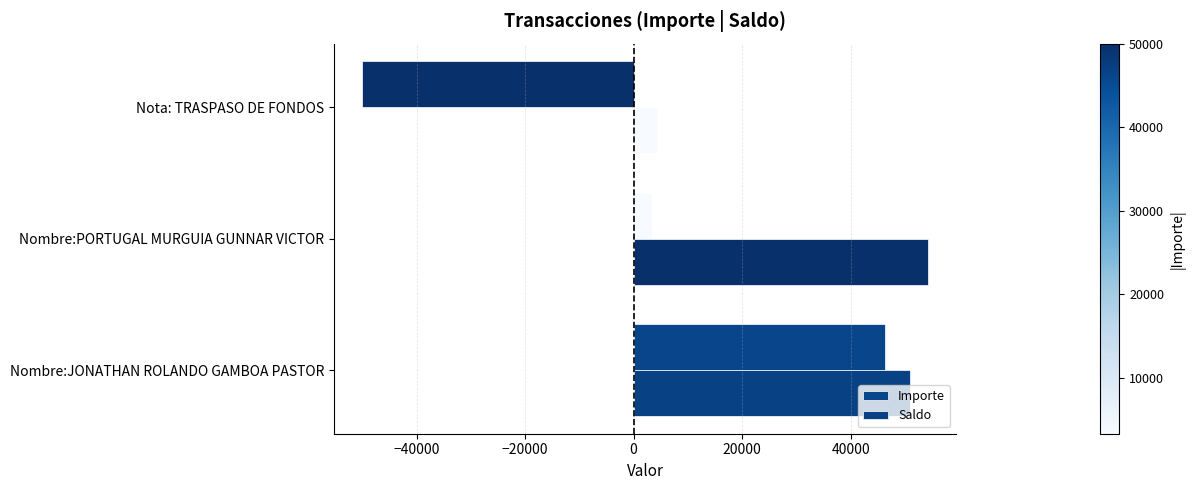

How many values in the Importe series exceed 3328?

2